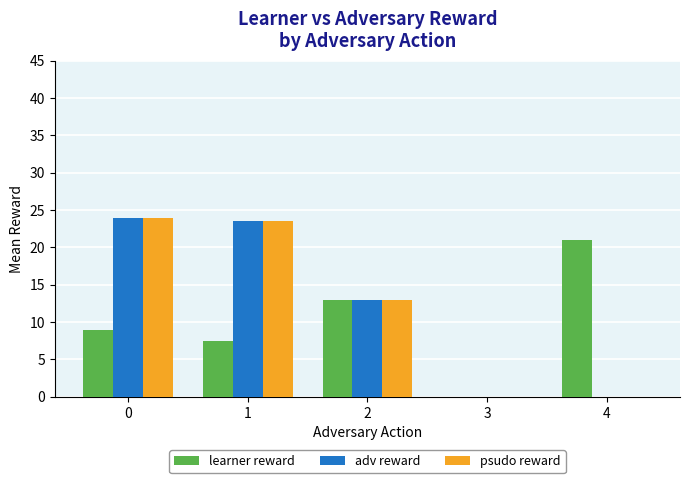

True or false: learner reward has a value of 9.0 at 0.

True